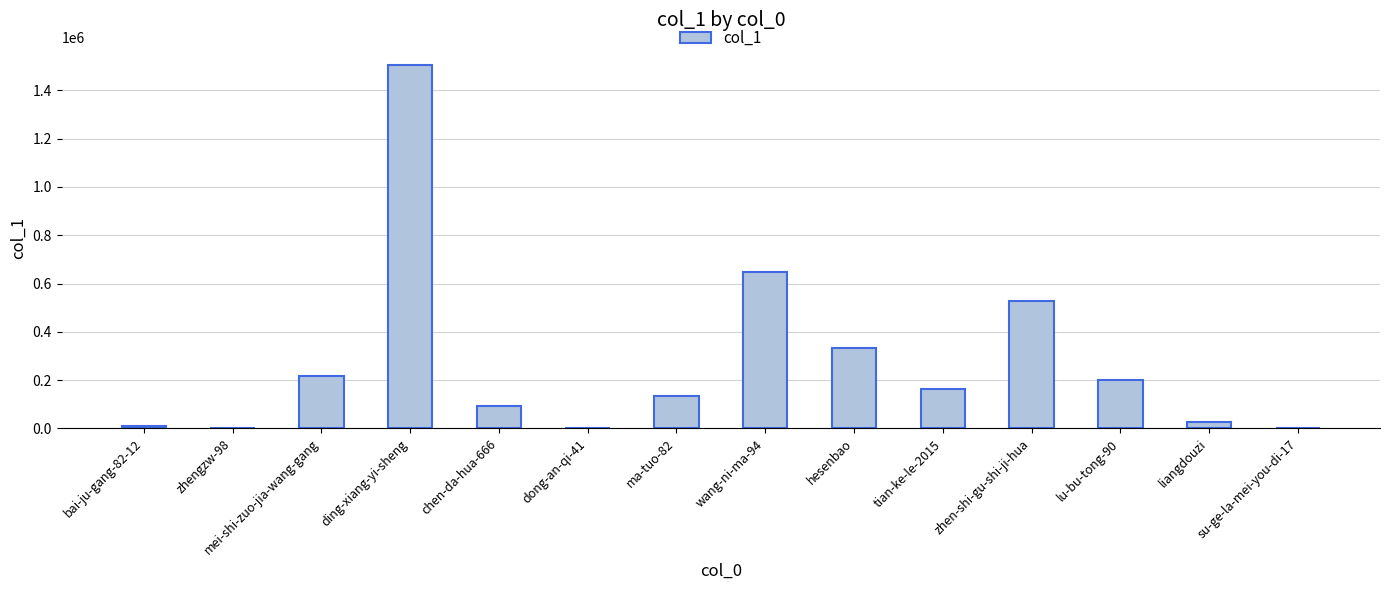

At which category does the chart reach its peak across all series?

ding-xiang-yi-sheng